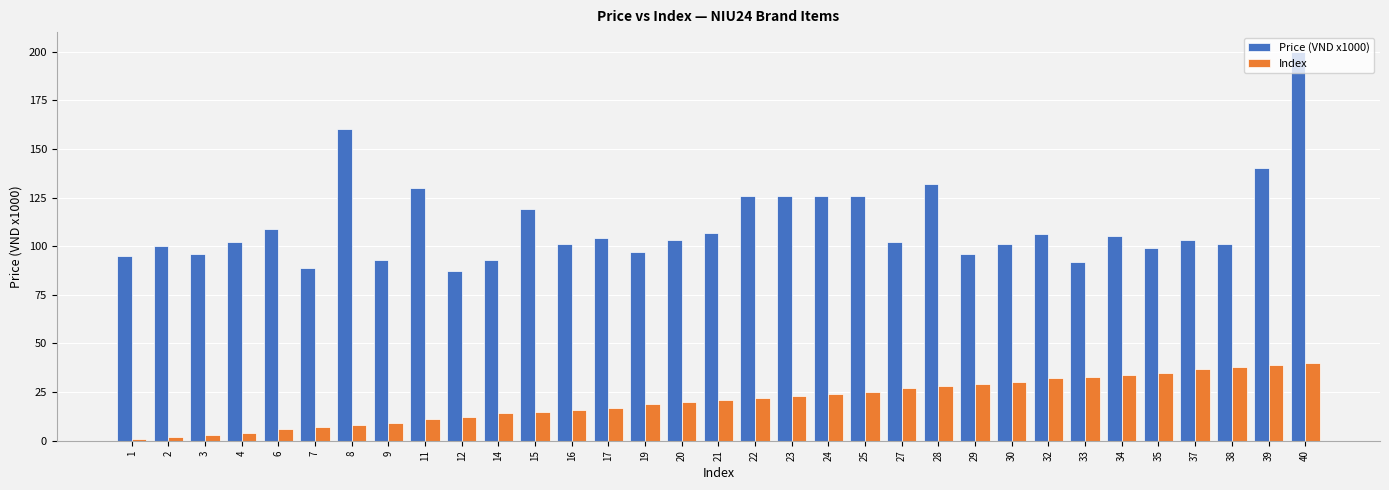

Which series has the largest total across all categories?

Price (VND x1000)